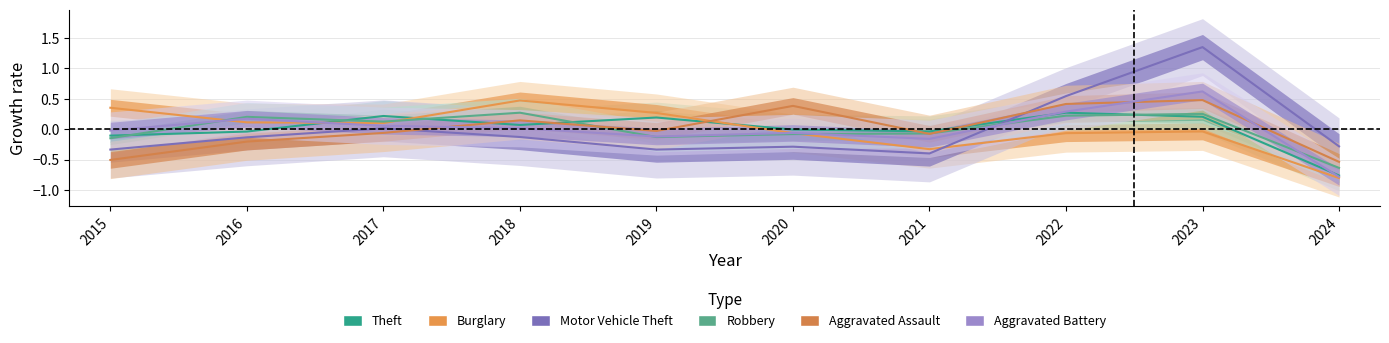

True or false: Aggravated Battery has more than 2 points higher than both neighbors.

True